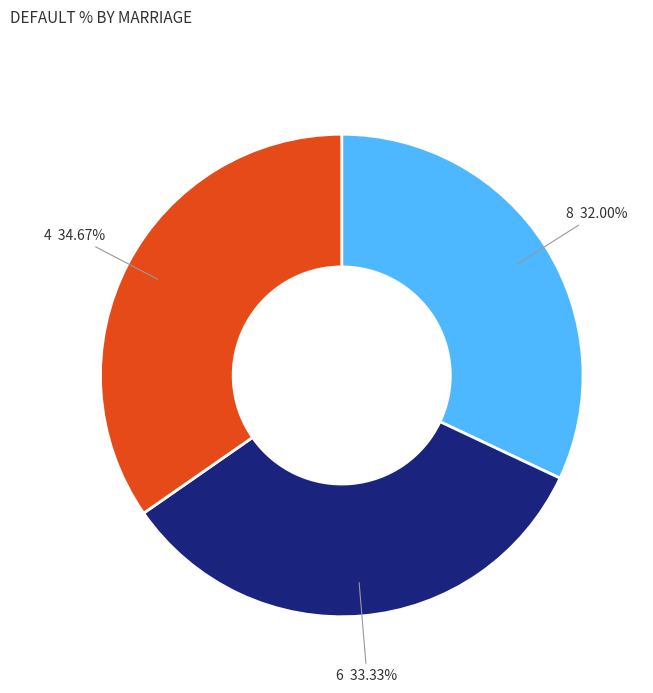

Is there a majority slice in this chart?

No